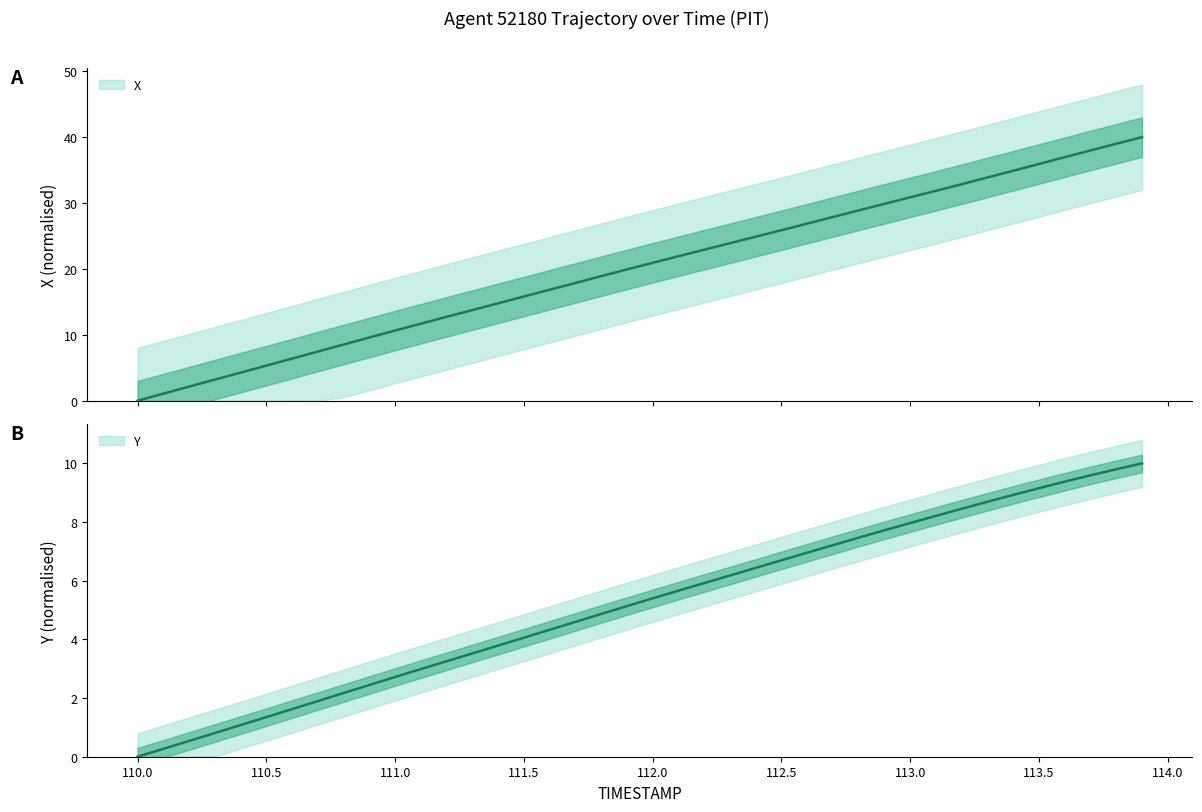

At which category is the sum across all series the highest?

113.9